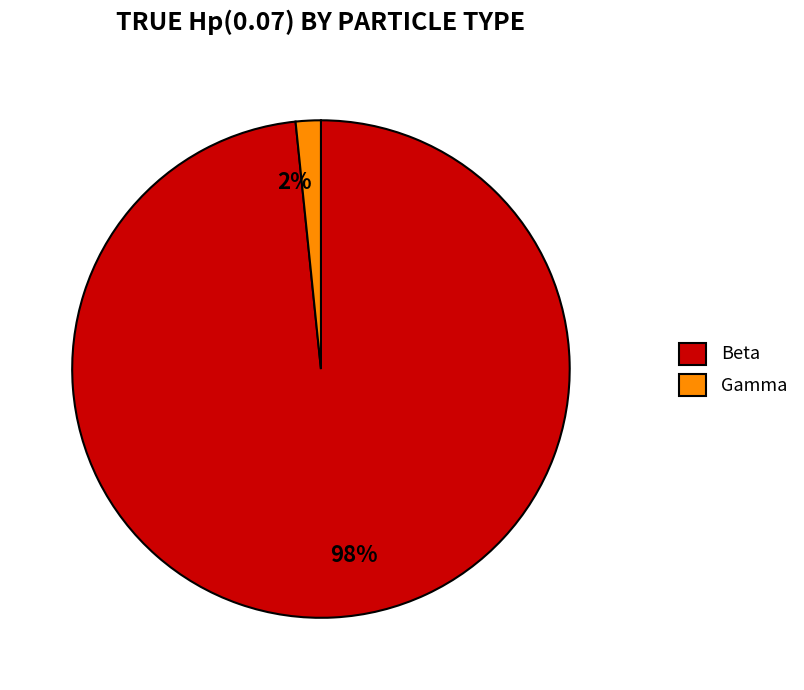

Is the sum of Gamma and Beta greater than half?

Yes